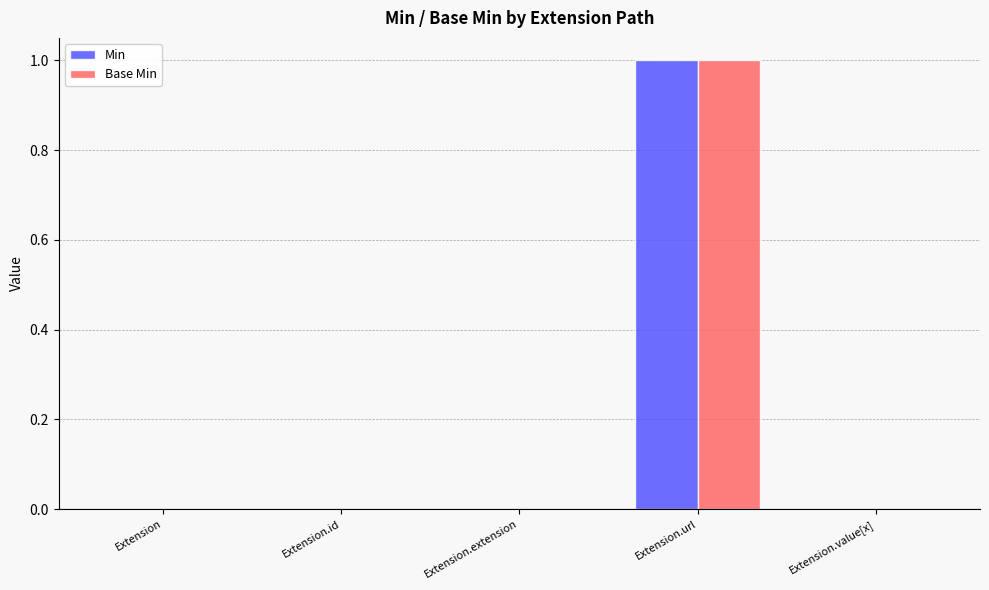

Is it true that Min equals -1 at Extension.value[x]?

False